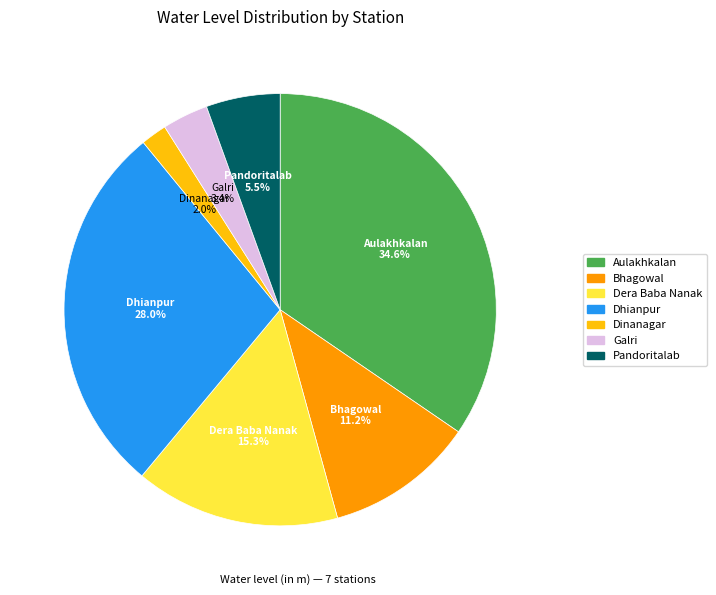

Which has a higher value, Dera Baba Nanak or Bhagowal?

Dera Baba Nanak